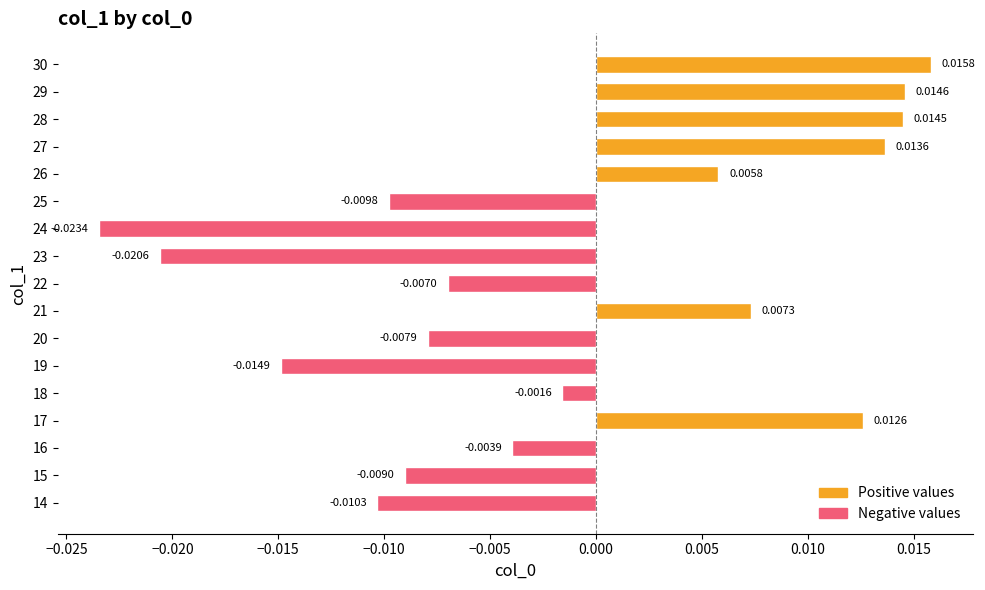

Between 26 and 30, which is larger?

30